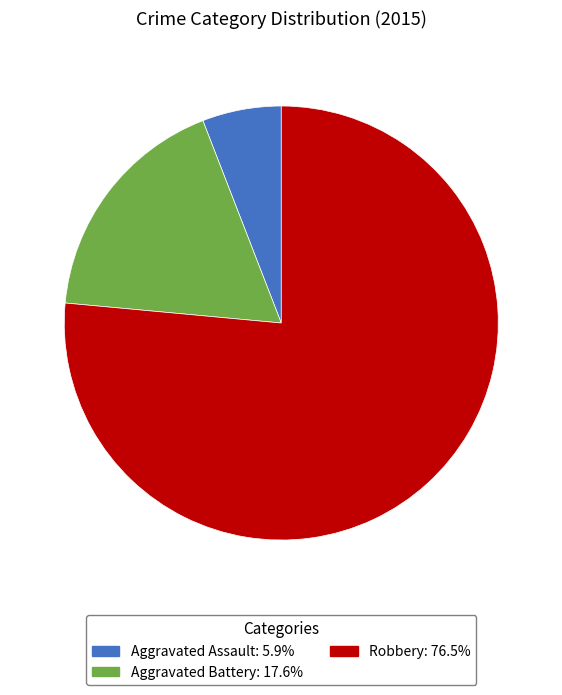

Between Aggravated Assault and Robbery, which is larger?

Robbery